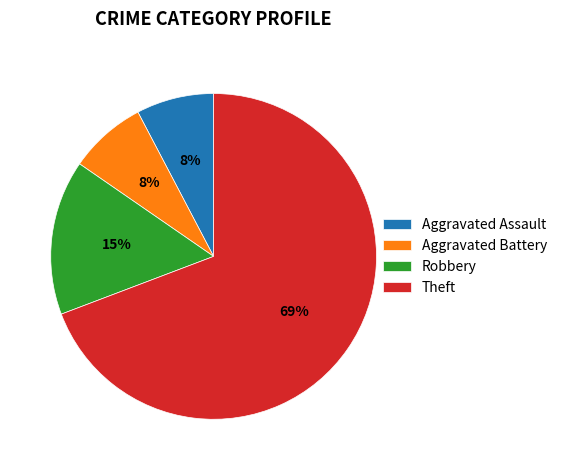

What percentage is the Theft slice, to the nearest percent?

69%